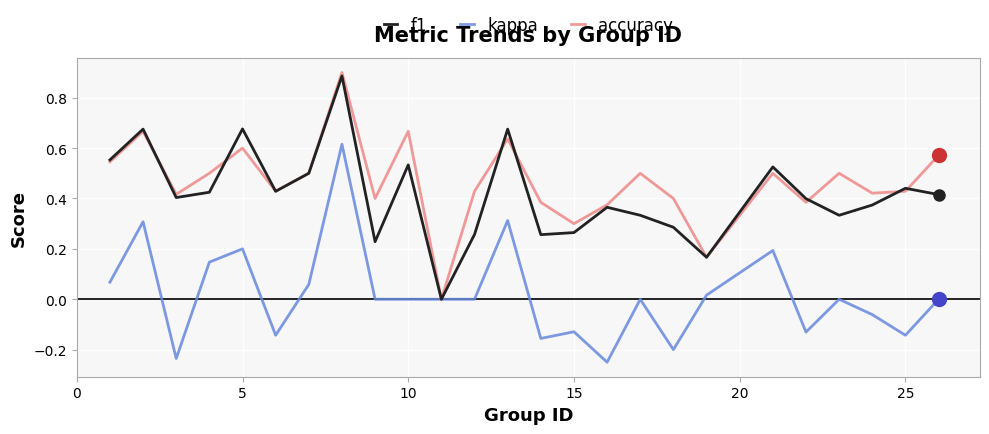

How many lines are shown in the chart?

3